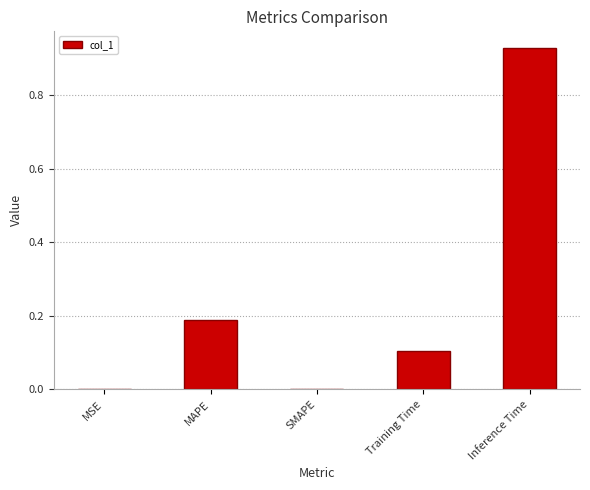

How many categories are shown in the chart?

5